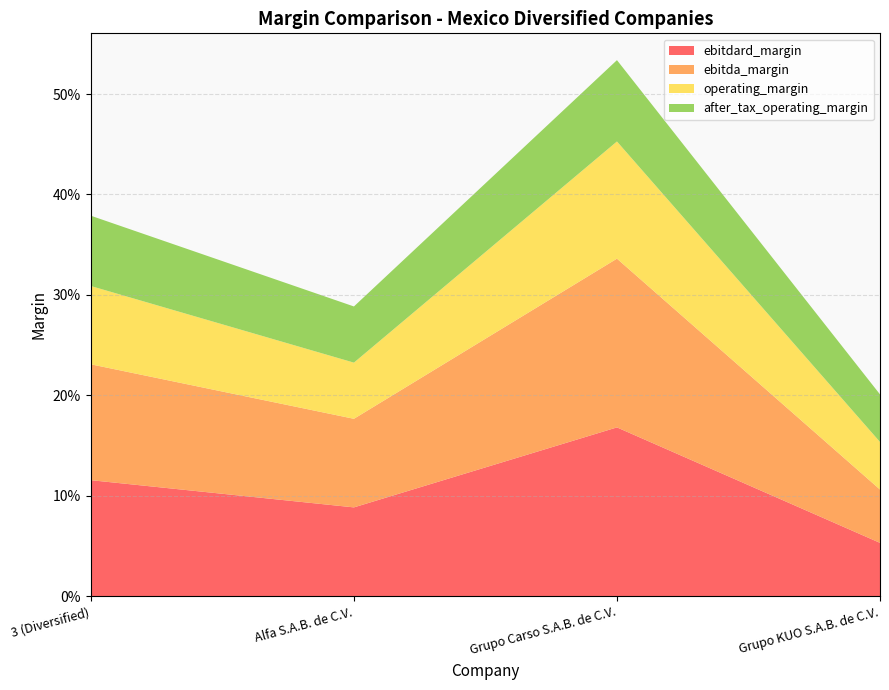

Reading right to left, transcribe all the data shown in this chart.

ebitdard_margin: Grupo KUO S.A.B. de C.V.=0.1	Grupo Carso S.A.B. de C.V.=0.2	Alfa S.A.B. de C.V.=0.1	3 (Diversified)=0.1
ebitda_margin: Grupo KUO S.A.B. de C.V.=0.1	Grupo Carso S.A.B. de C.V.=0.2	Alfa S.A.B. de C.V.=0.1	3 (Diversified)=0.1
operating_margin: Grupo KUO S.A.B. de C.V.=0.0	Grupo Carso S.A.B. de C.V.=0.1	Alfa S.A.B. de C.V.=0.1	3 (Diversified)=0.1
after_tax_operating_margin: Grupo KUO S.A.B. de C.V.=0.0	Grupo Carso S.A.B. de C.V.=0.1	Alfa S.A.B. de C.V.=0.1	3 (Diversified)=0.1